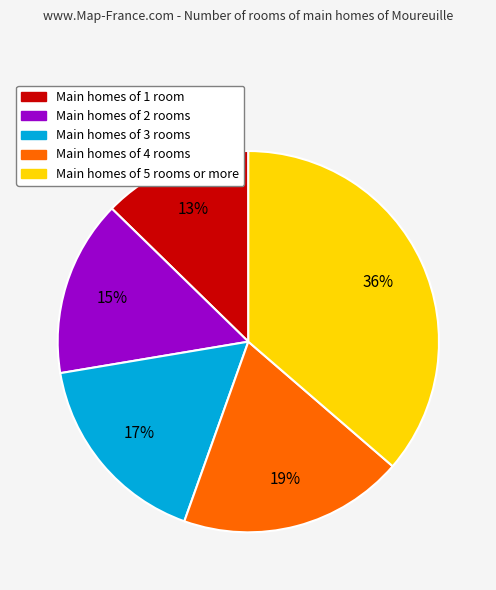

Does any single category account for the majority?

No